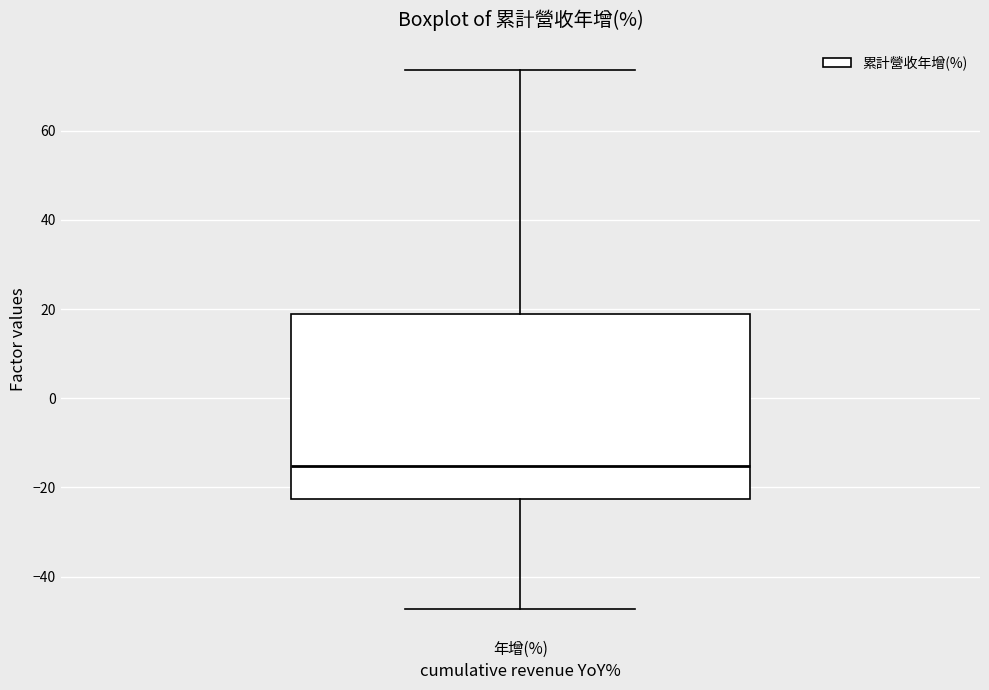

Transcribe this box plot: give where the median line is, the range the box spans, and where the two whiskers end, as read against the y-axis. The values are not printed on the chart, so give them approximately, as read against the axis.

median -16, box -22 to 18, whiskers -48 to 74